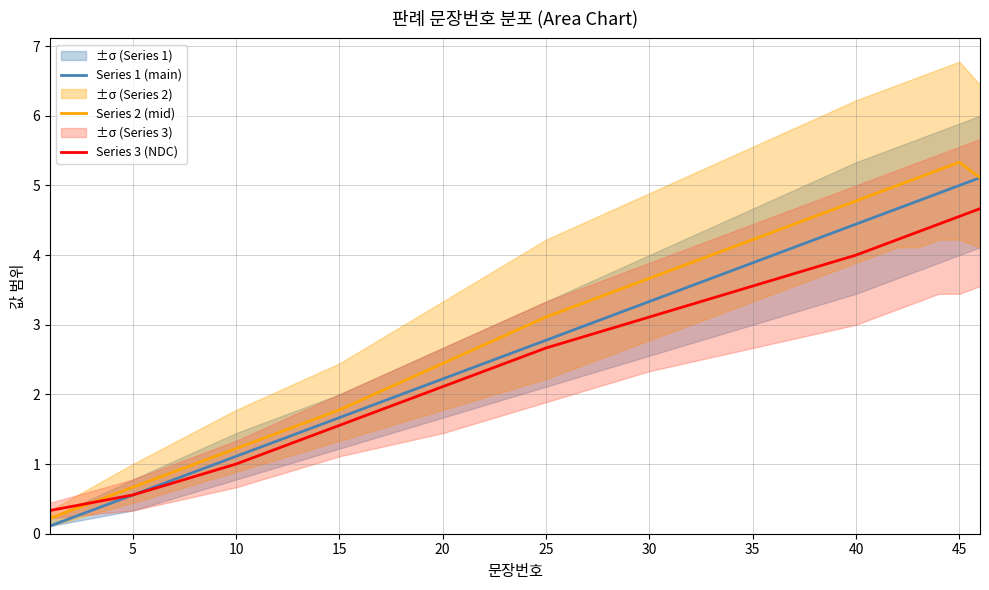

Does the chart have visible grid lines?

Yes